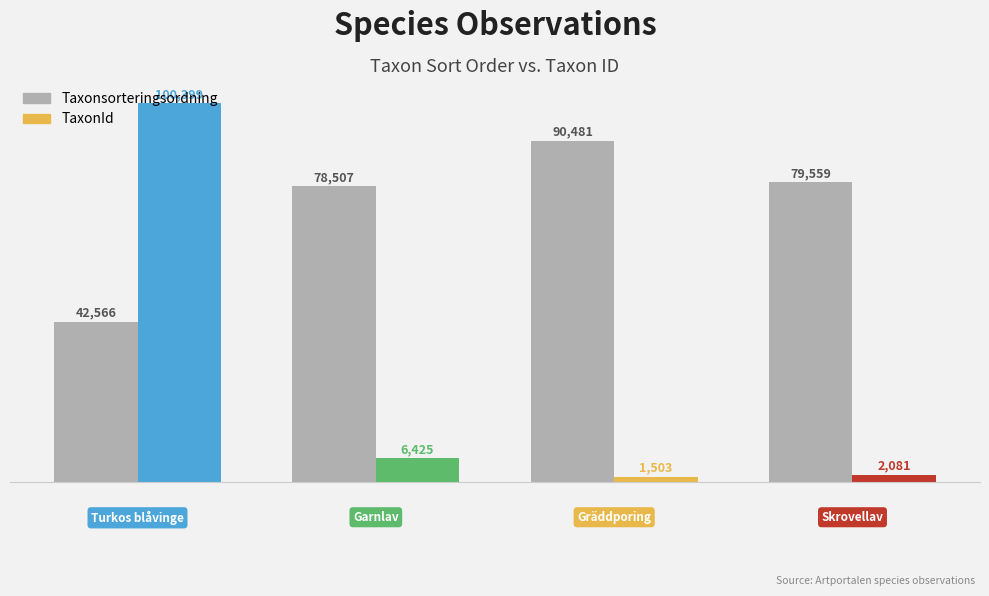

Rank the series by their maximum value, from lowest to highest.

Taxonsorteringsordning, TaxonId